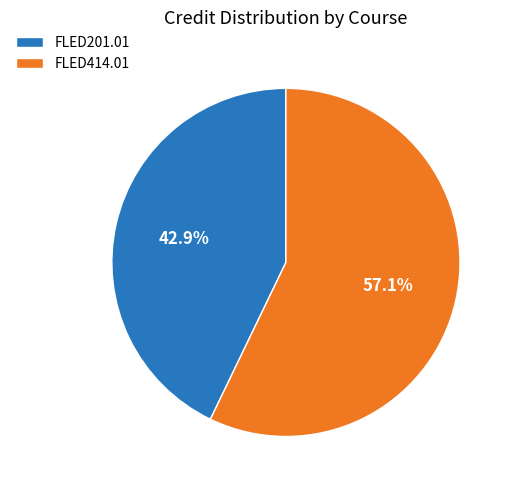

True or false: FLED201.01 accounts for 58% of the total.

False